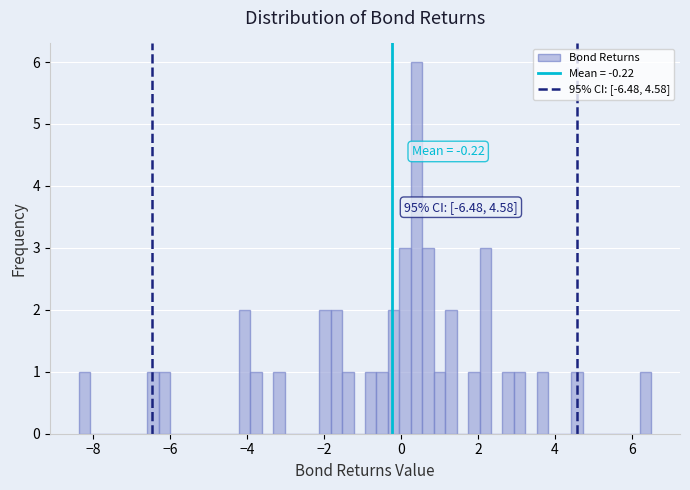

Read against the x-axis, roughly where is the centre of the tallest bar?

0.4